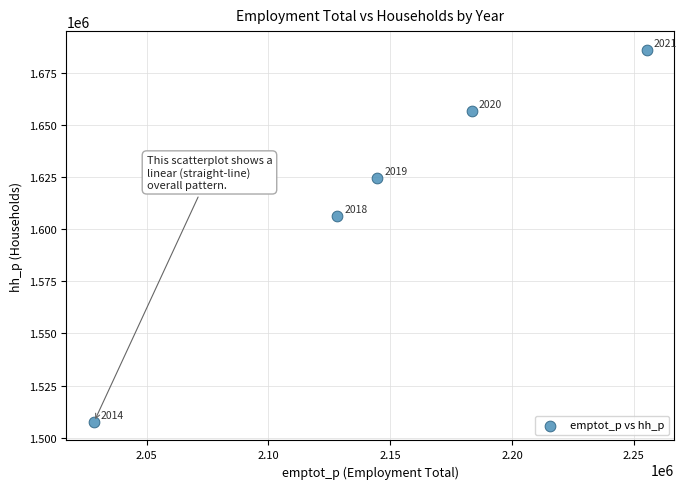

What Y value in the scatter plot is closest to 1596862?

1606356